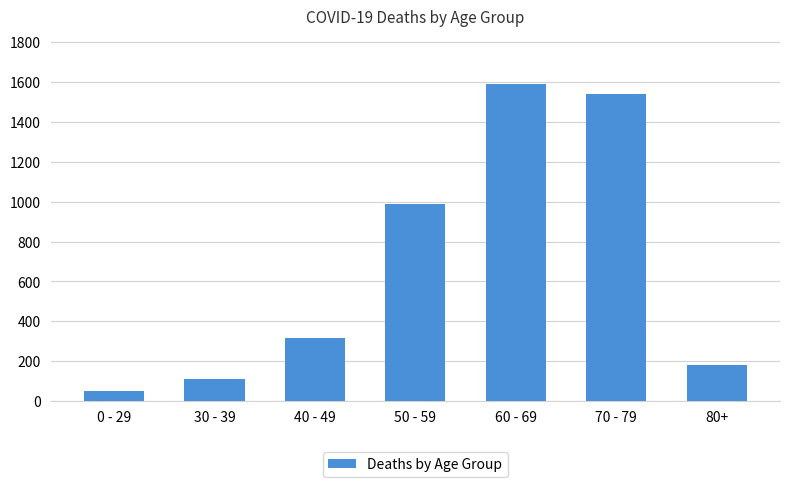

Read the value at 0 - 29.

50